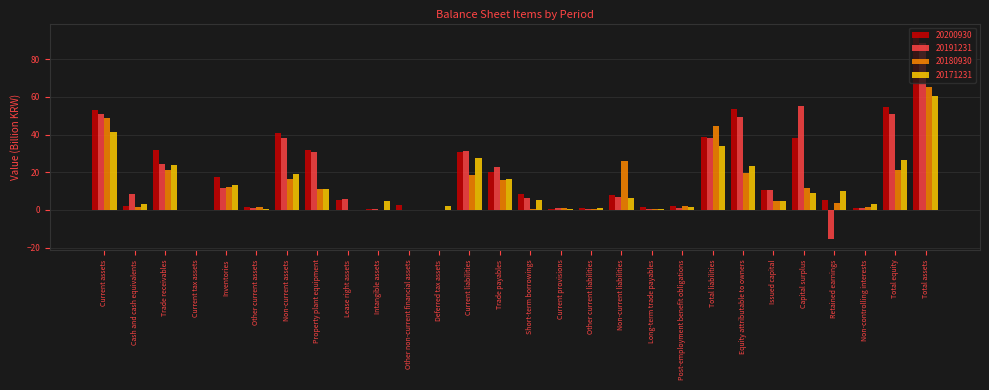

Is the value of 20200930 at Post-employment benefit obligations greater than the value of 20180930 at Non-current liabilities?

No